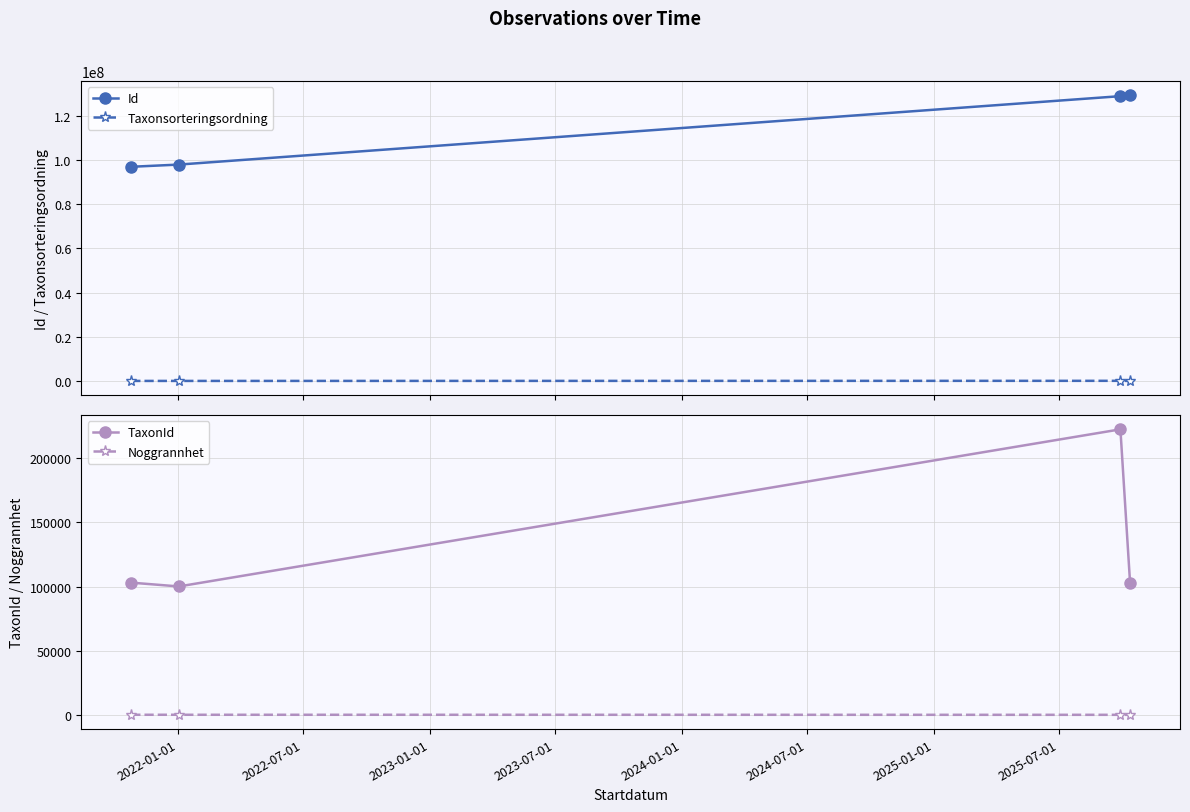

True or false: Taxonsorteringsordning and Id intersect in this chart.

False